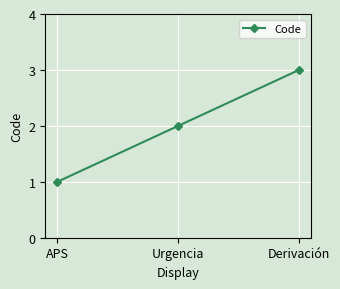

What is the minimum value shown in the chart?

1